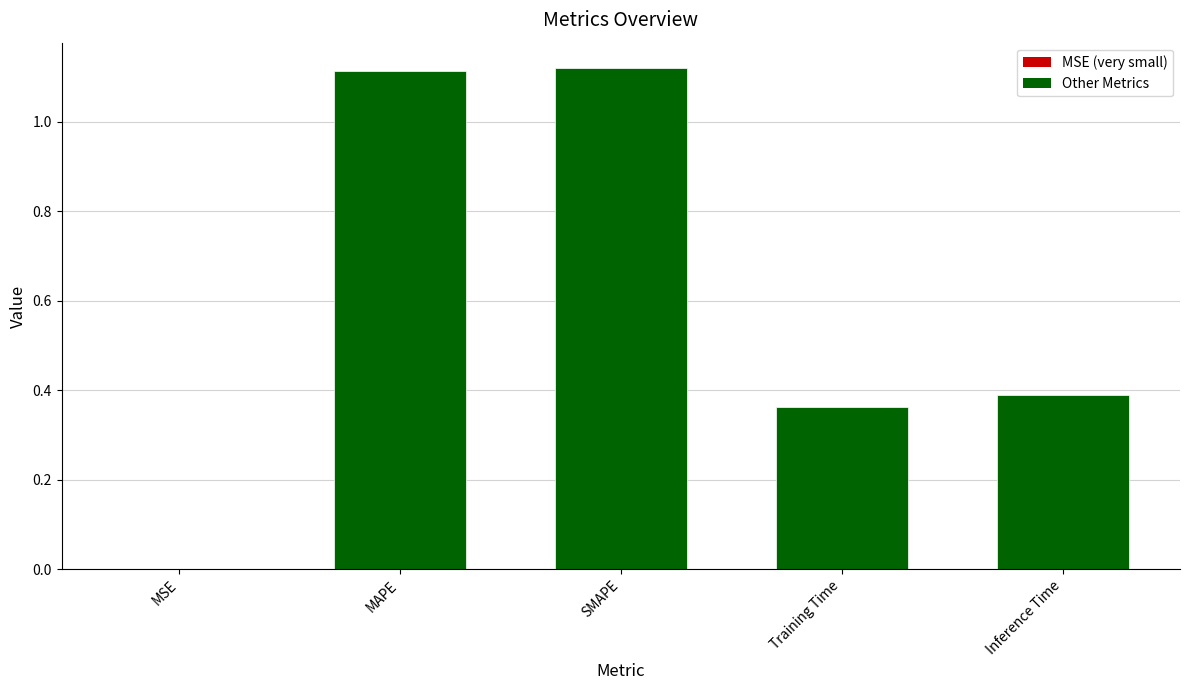

Which has a higher value, Training Time or MSE?

Training Time